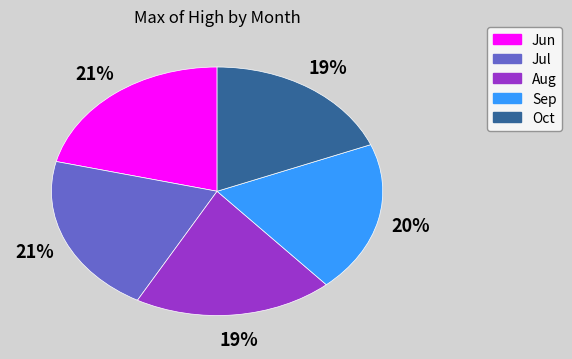

To the nearest percent, what percentage of the pie is Jul?

21%